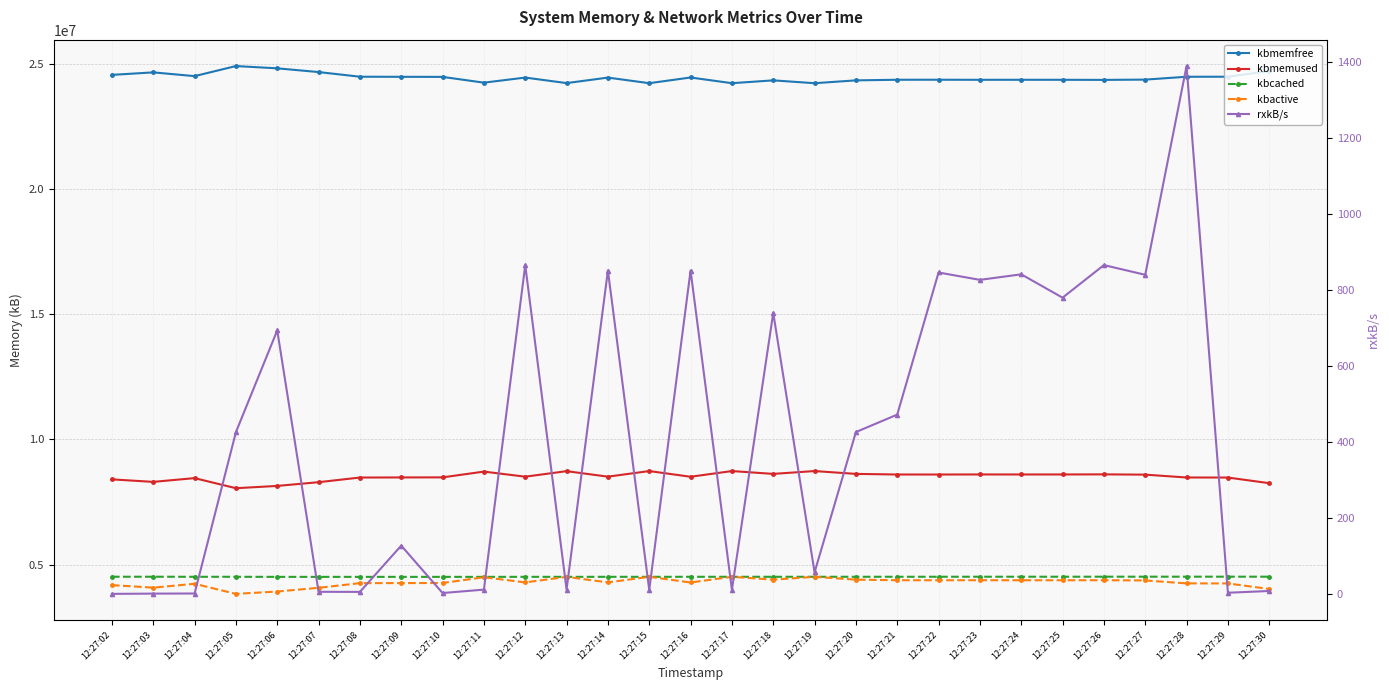

True or false: kbactive and kbmemused cross at least once.

False